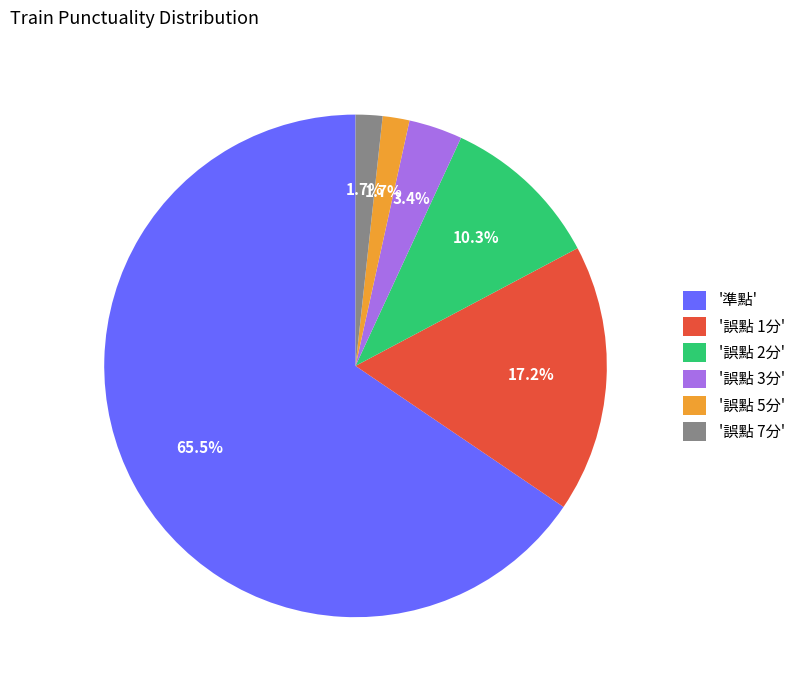

To the nearest percent, what is the difference between the largest and smallest slice percentages?

64%